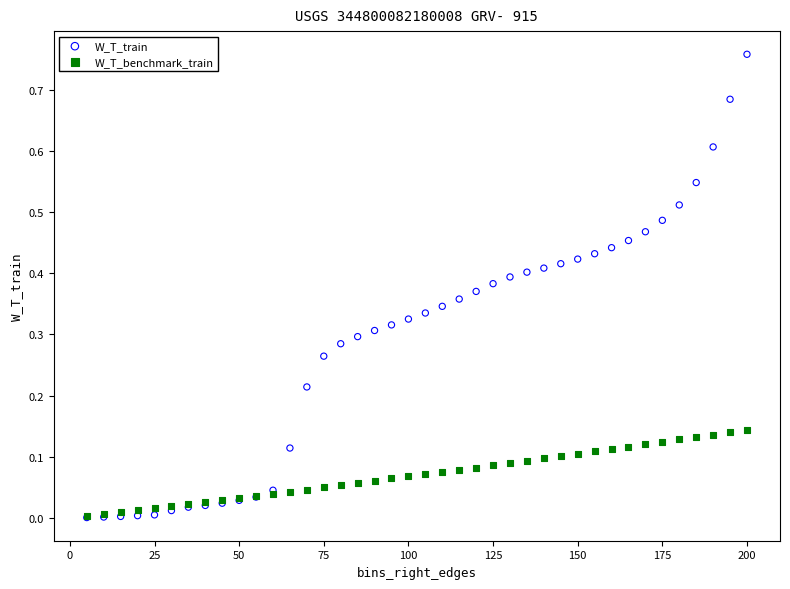

What are all the series names shown in the legend?

W_T_train, W_T_benchmark_train